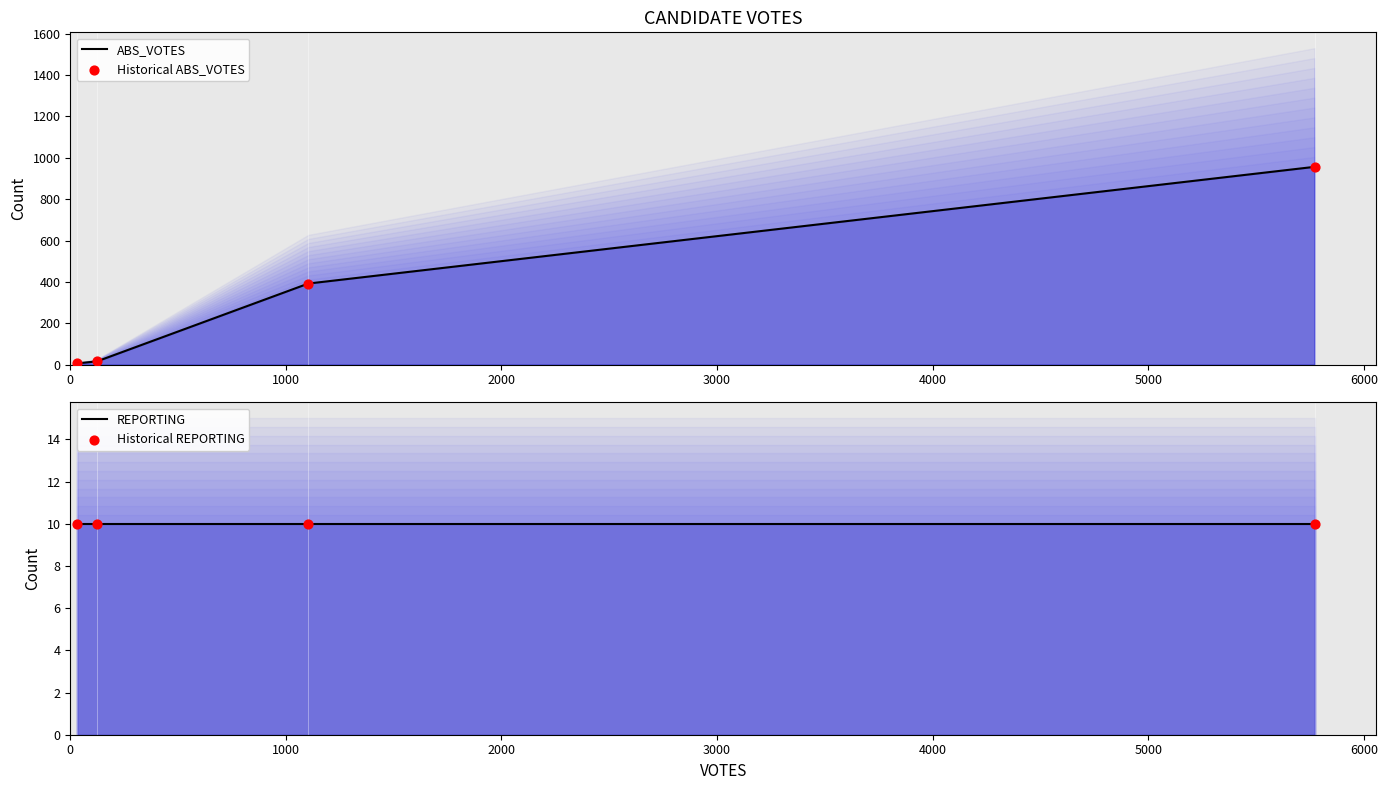

Is the value of REPORTING at 0 greater than the value of ABS_VOTES at 0?

Yes